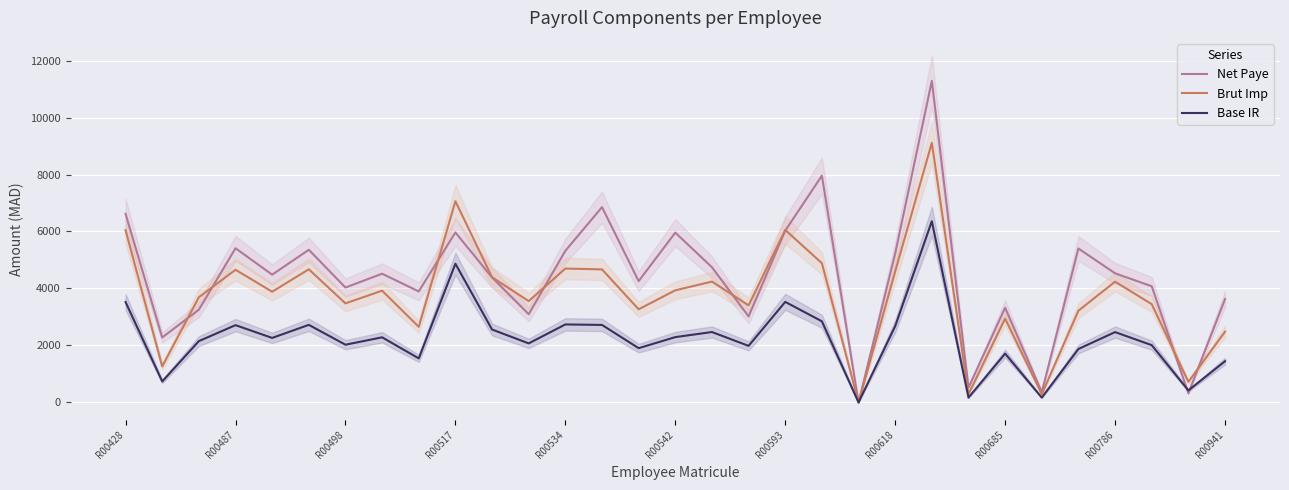

The Net Paye series shows 210.4 at 29. True or false?

False